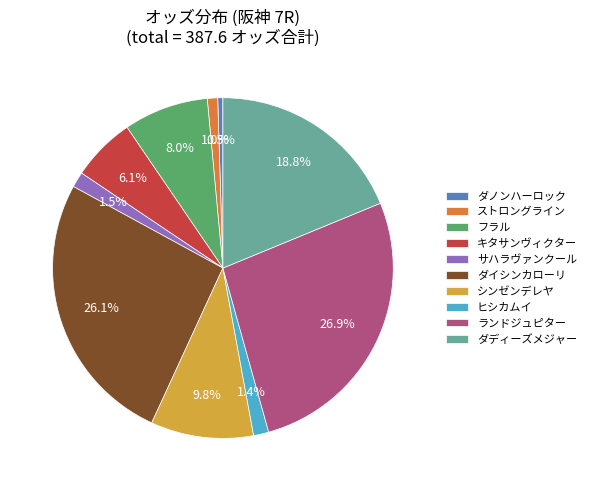

Is there a majority slice in this chart?

No